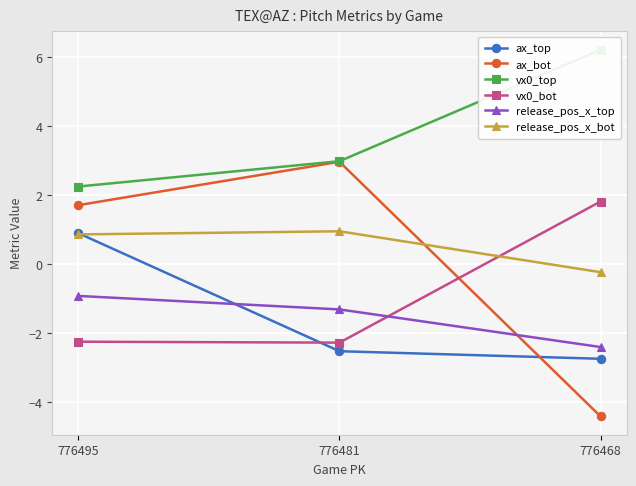

True or false: vx0_top has a value of 2.2 at 776495.

True